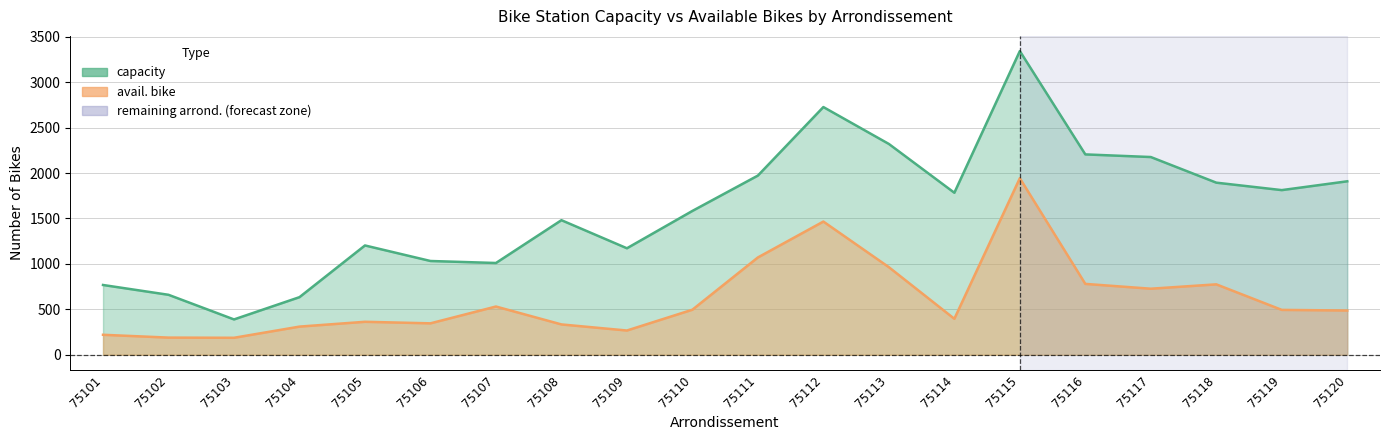

Rank the series by their maximum value, from lowest to highest.

avail. bike, capacity